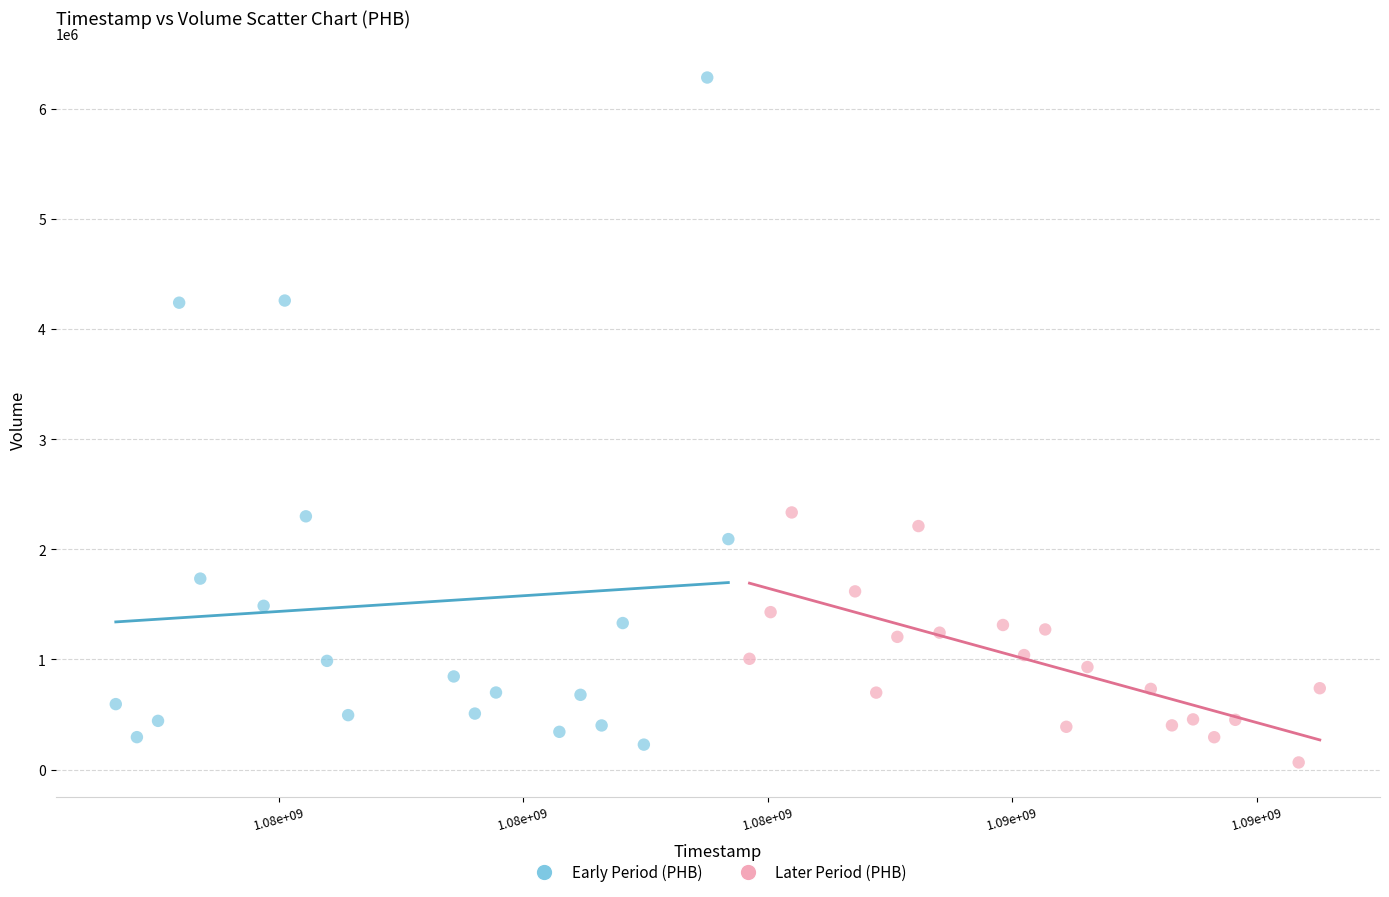

Which series has the largest Y range (max minus min)?

Early Period (PHB)